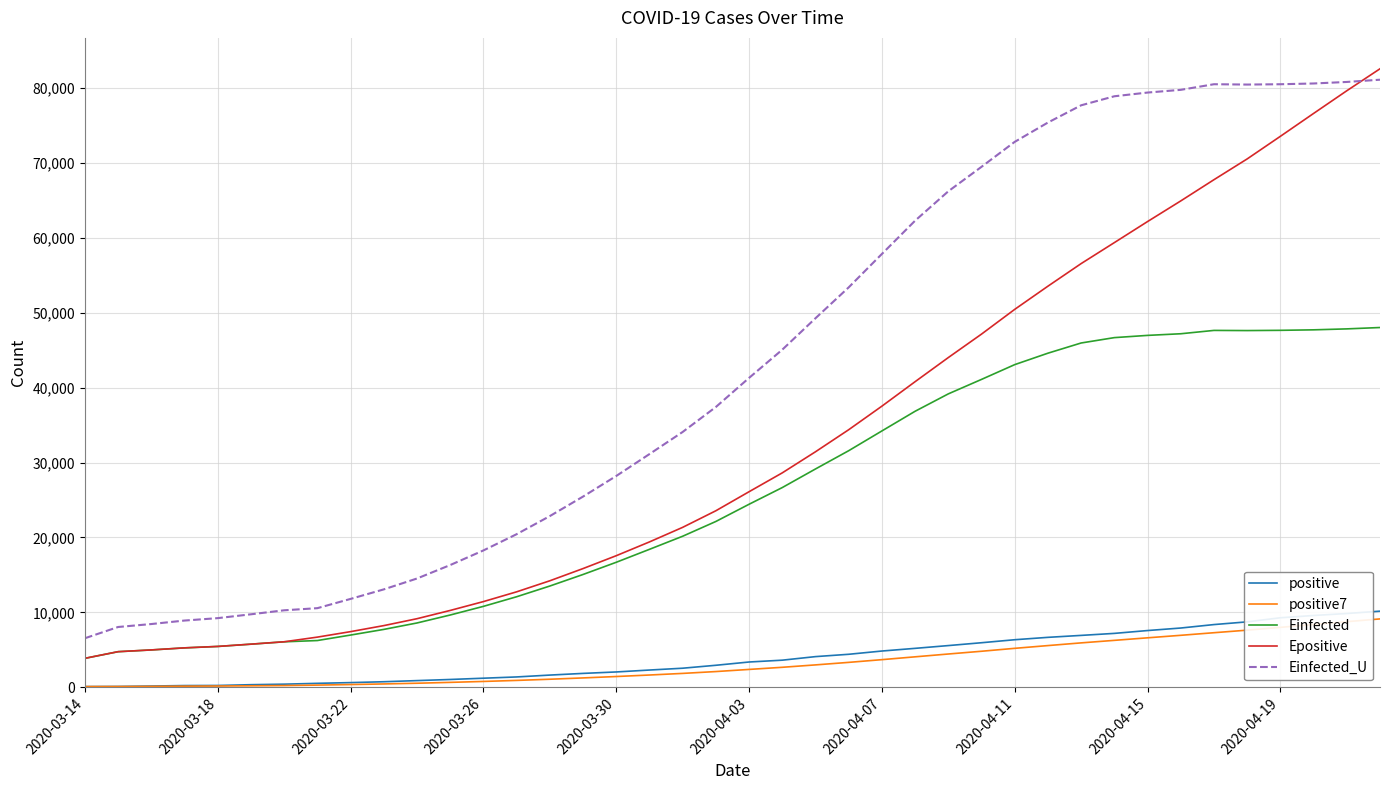

Which series has the largest total across all categories?

Einfected_U